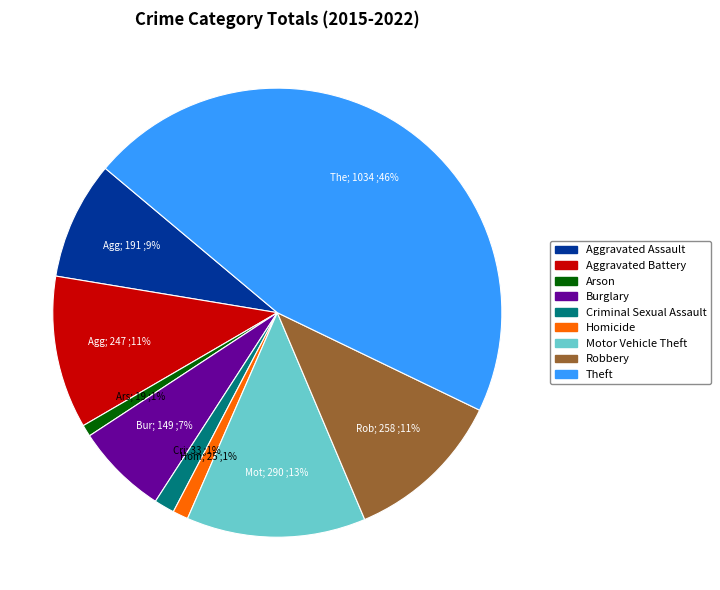

Is the sum of Motor Vehicle Theft and Burglary greater than half?

No